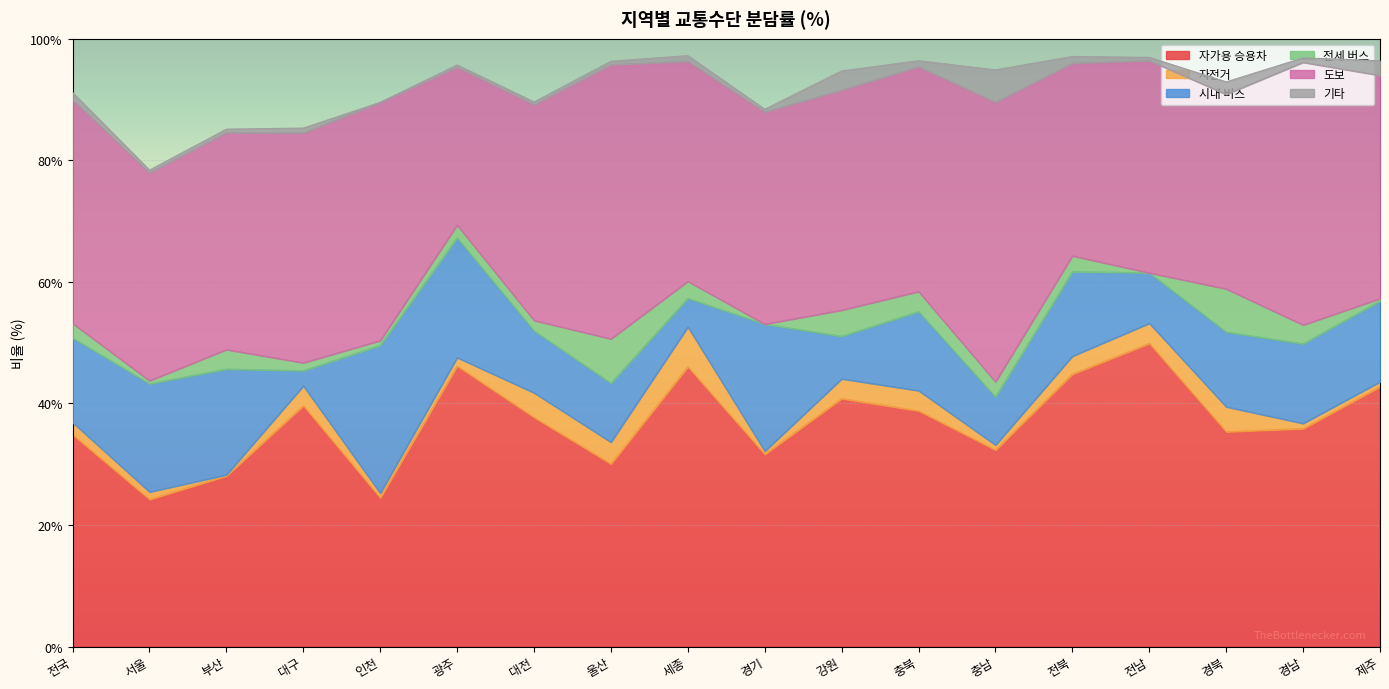

Reading left to right, extract all data points from this chart.

자가용 승용차: 34.9	24.2	28.1	39.6	24.4	46.1	37.7	30.0	46.0	31.6	40.8	38.8	32.3	44.8	49.9	35.3	35.8	42.7
자전거: 2.0	1.2	0.2	3.3	0.8	1.4	4.0	3.6	6.6	0.5	3.2	3.3	0.8	3.0	3.3	4.1	0.9	0.8
시내 버스: 13.9	17.8	17.4	2.5	24.3	19.7	10.2	9.7	4.7	20.9	7.0	13.0	7.9	13.9	8.3	12.3	13.1	13.3
전세 버스: 2.4	0.5	3.2	1.3	0.8	2.1	1.7	7.3	2.8	0.0	4.3	3.3	2.5	2.6	0.0	7.1	3.1	0.4
도보: 36.8	34.2	35.7	37.8	39.2	26.0	35.5	45.1	36.2	34.9	36.2	37.0	46.0	31.7	34.9	32.0	43.2	36.7
기타: 1.2	0.5	0.6	0.8	0.0	0.3	0.5	0.6	0.9	0.5	3.1	1.0	5.3	1.1	0.6	2.1	0.8	2.4